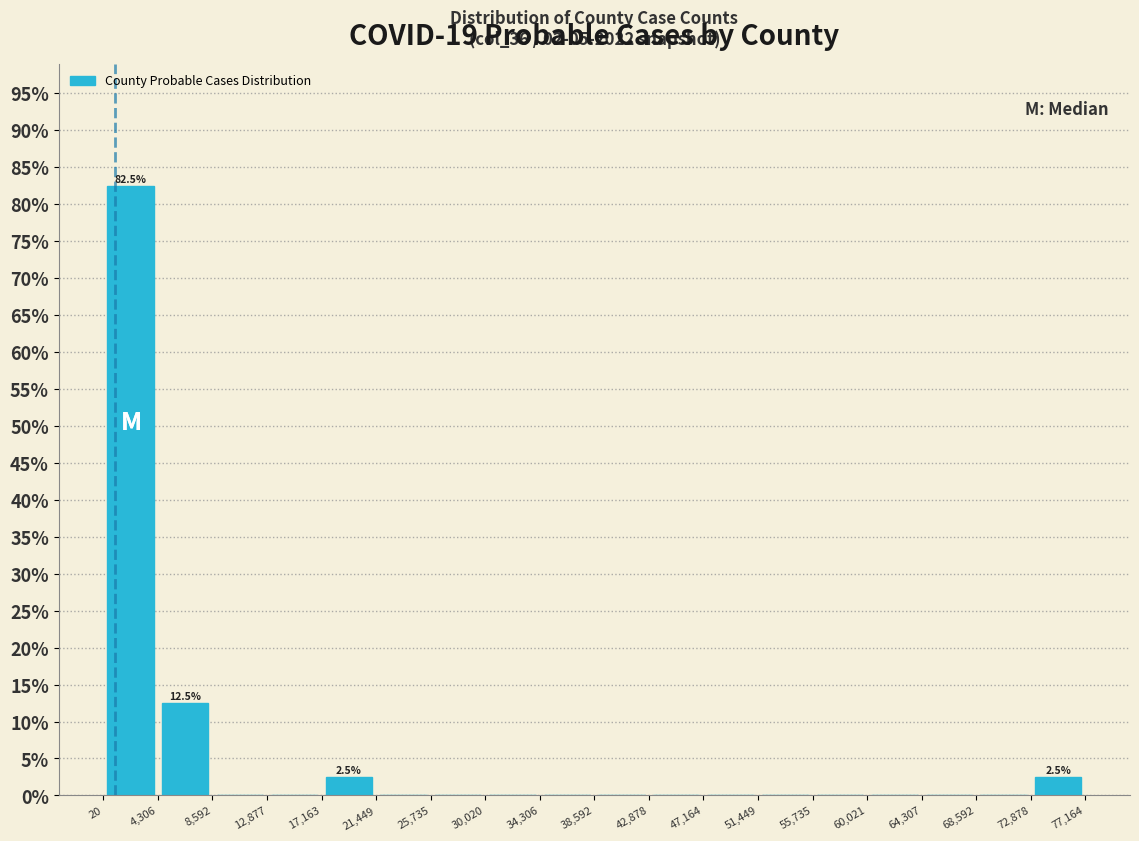

Over which range of the x-axis is the bar tallest?

20 to 4,306